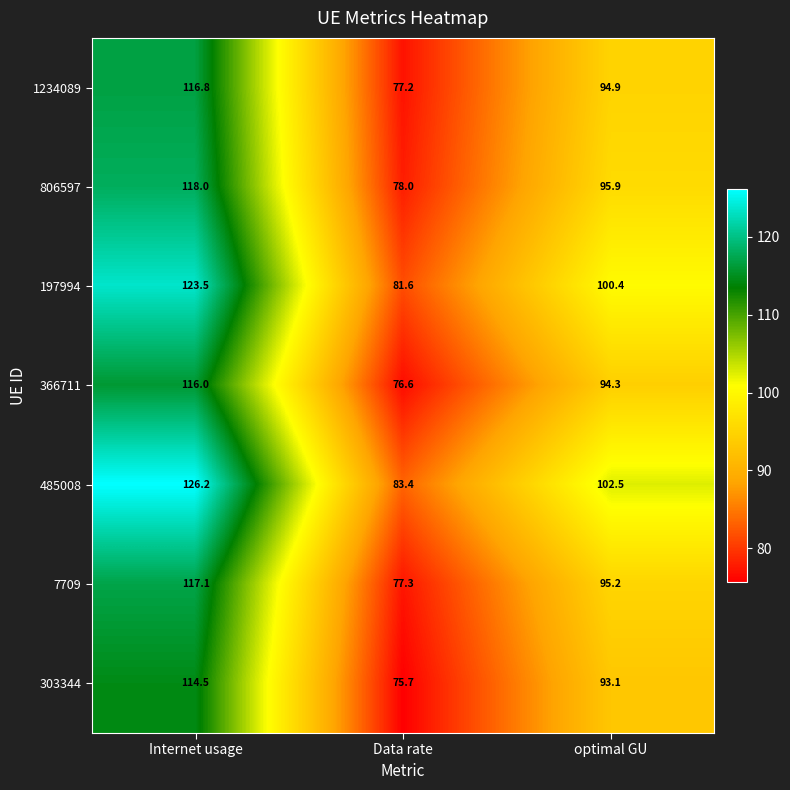

The 197994 series shows 81.6 at Data rate. True or false?

True